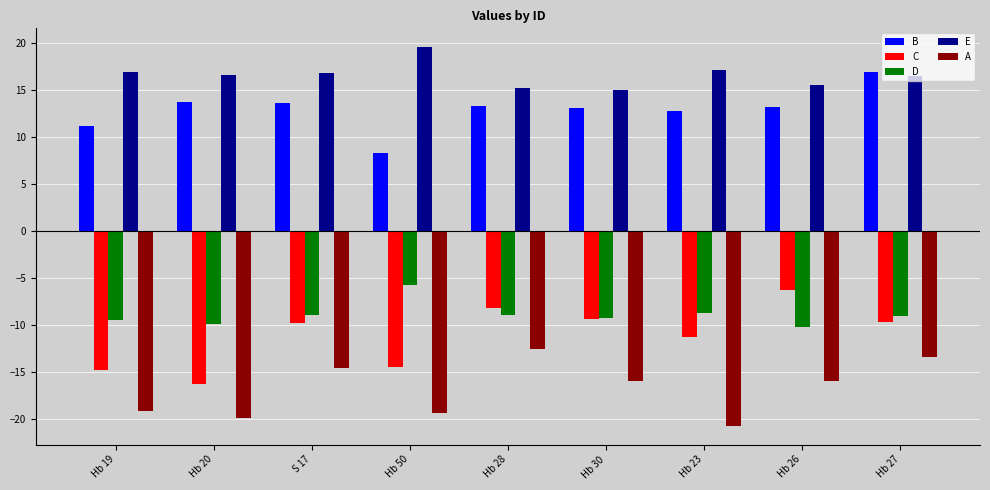

What is the difference between the highest and lowest values at S 17?

31.4